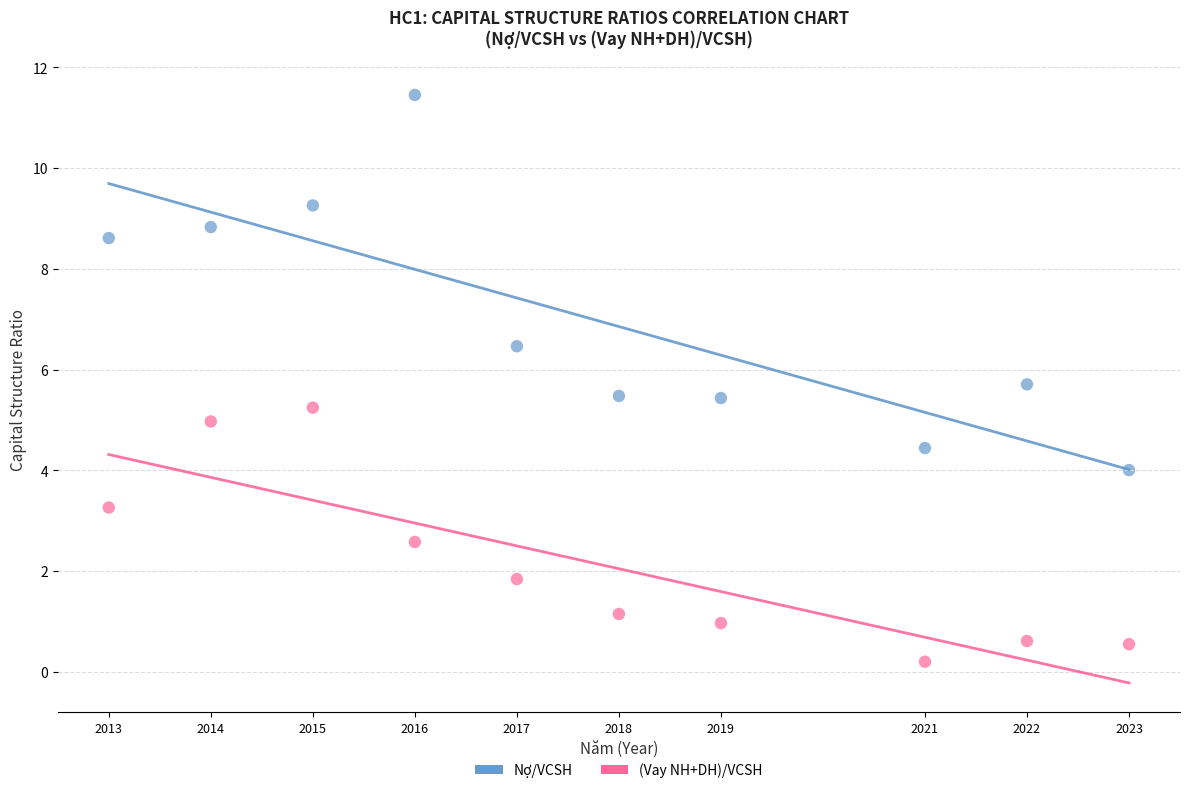

In the Nợ/VCSH series, what Y value is closest to 7?

6.5